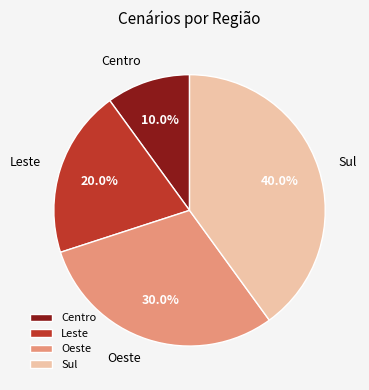

The Centro slice represents 1% of the pie. True or false?

False